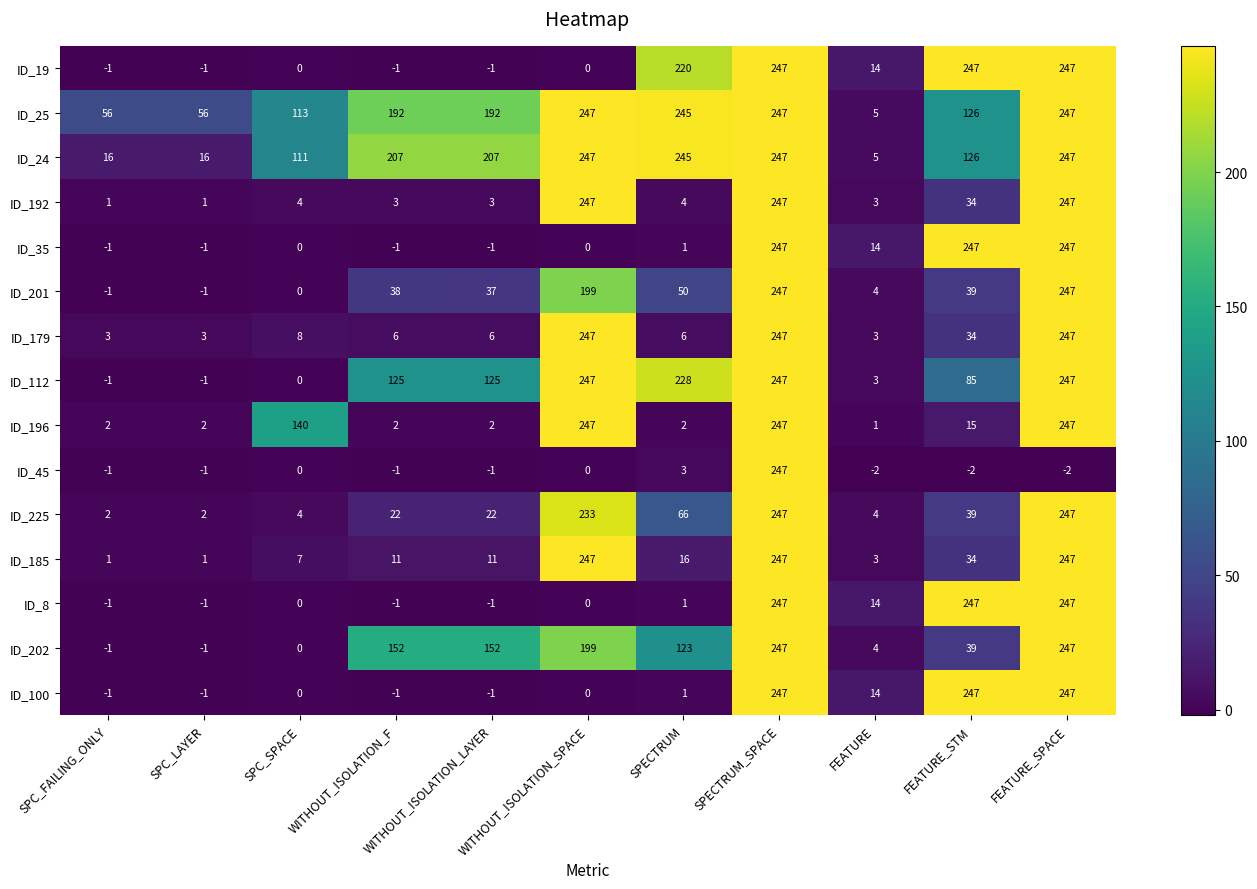

At how many categories does at least one series exceed 7?

11